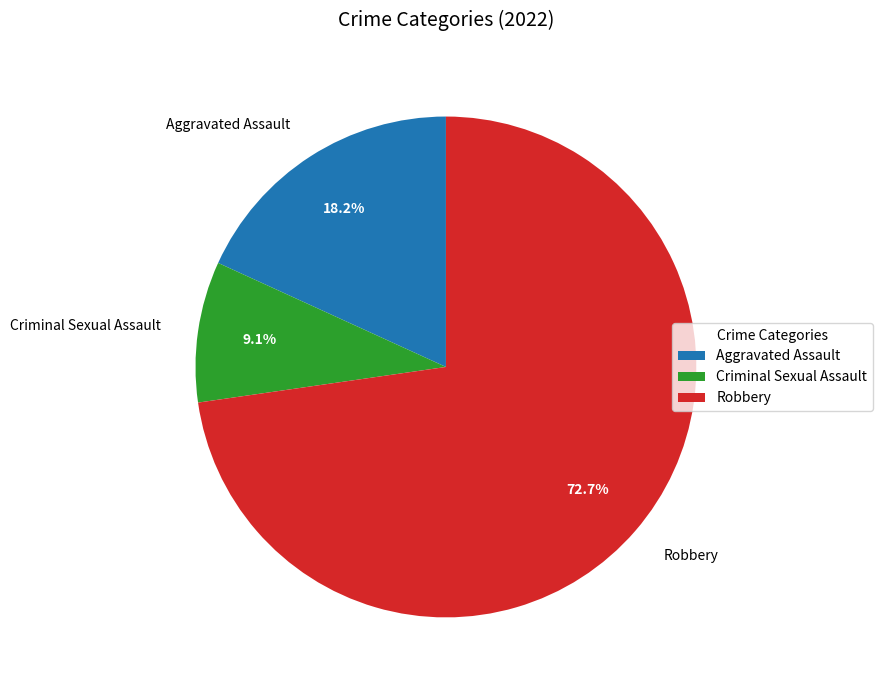

Which category has the smallest portion of the pie?

Criminal Sexual Assault